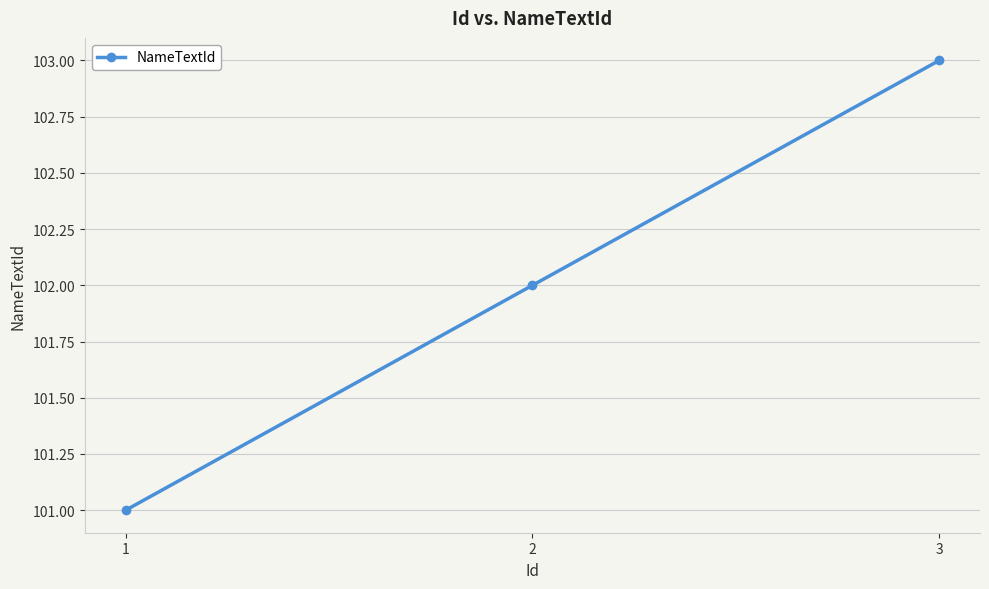

The value at 1 is 101. True or false?

True